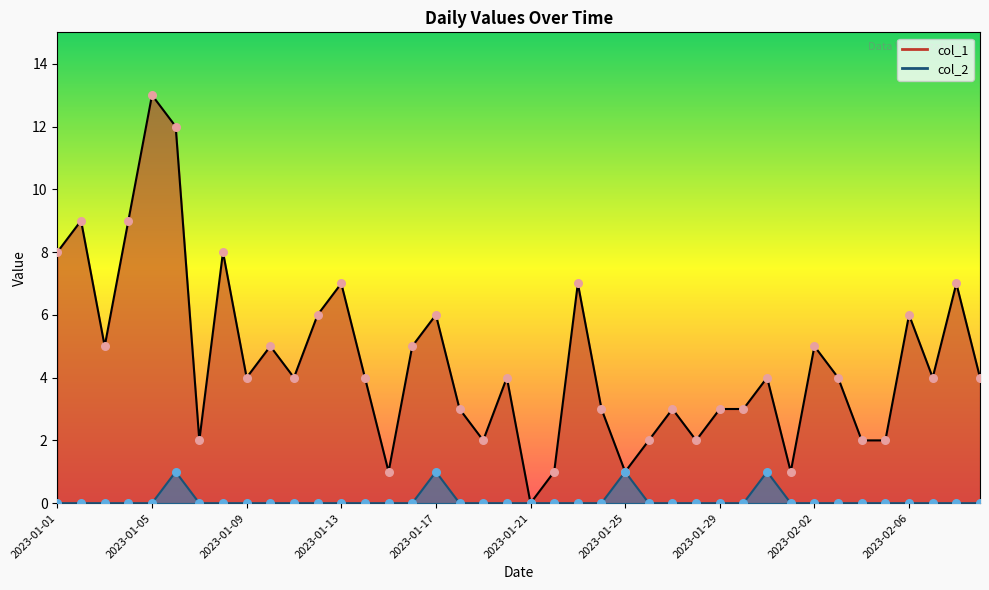

Which series reaches the minimum Y coordinate?

col_1